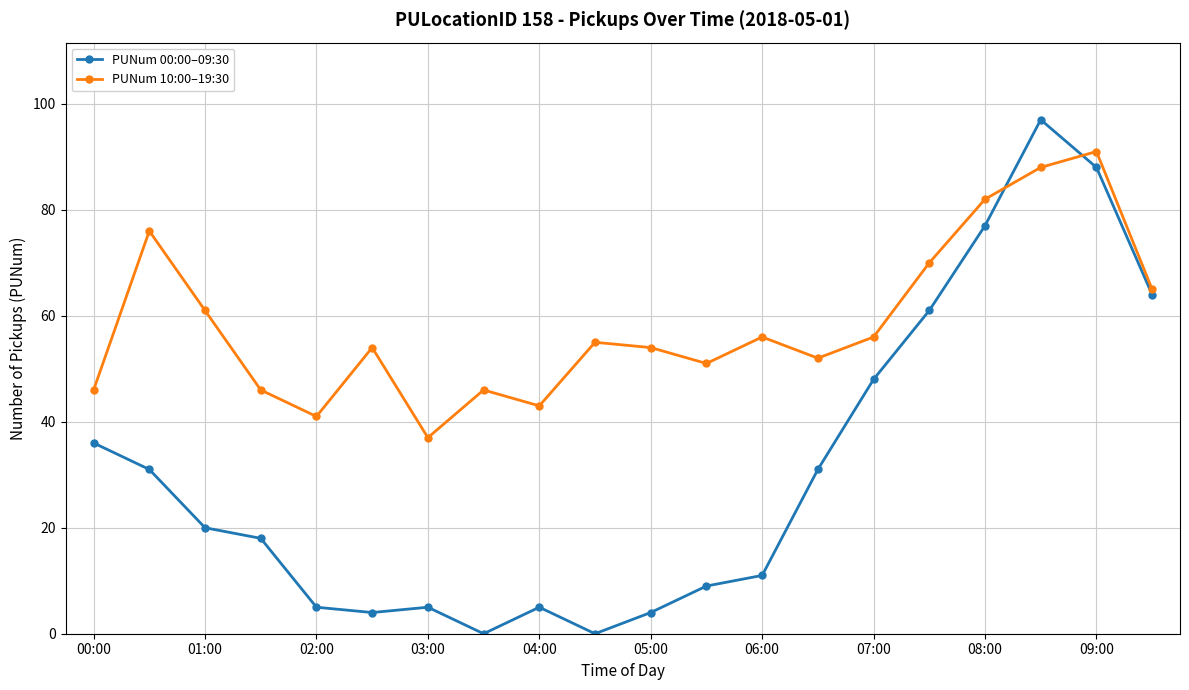

True or false: PUNum 10:00–19:30 has more than 0 interior local peaks.

True